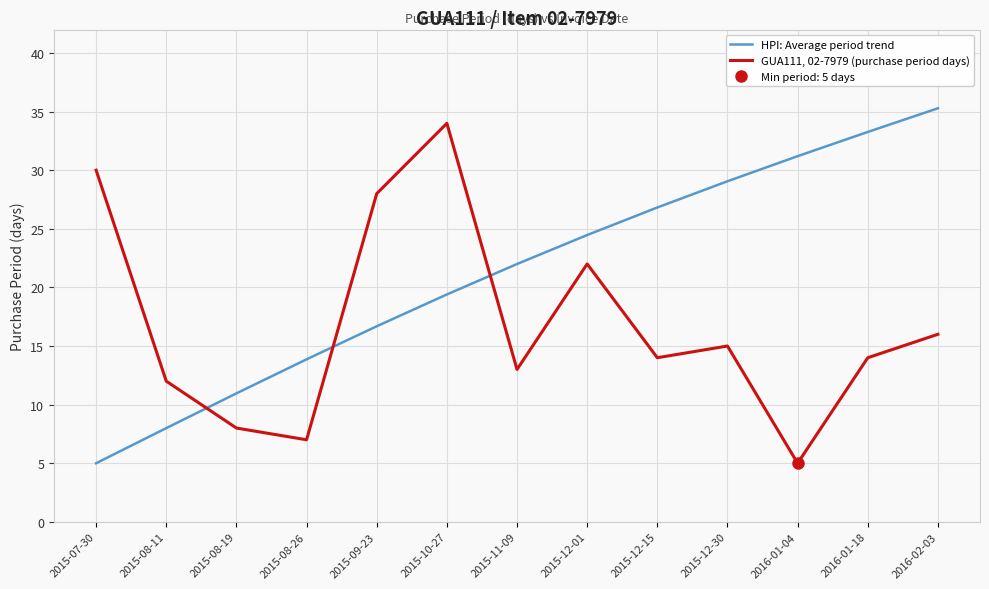

At which label does HPI: Average period trend first exceed 21?

2015-11-09